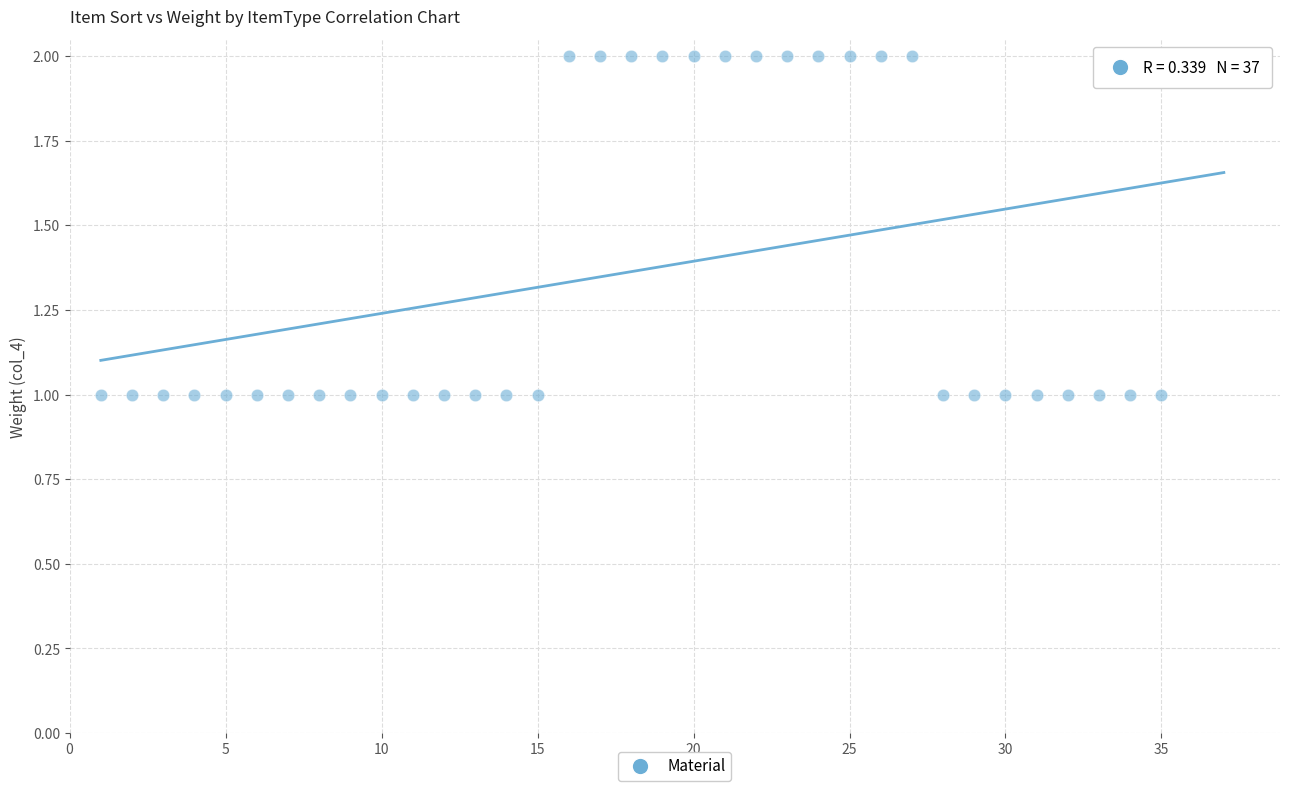

What is the range of X values (max minus min)?

36